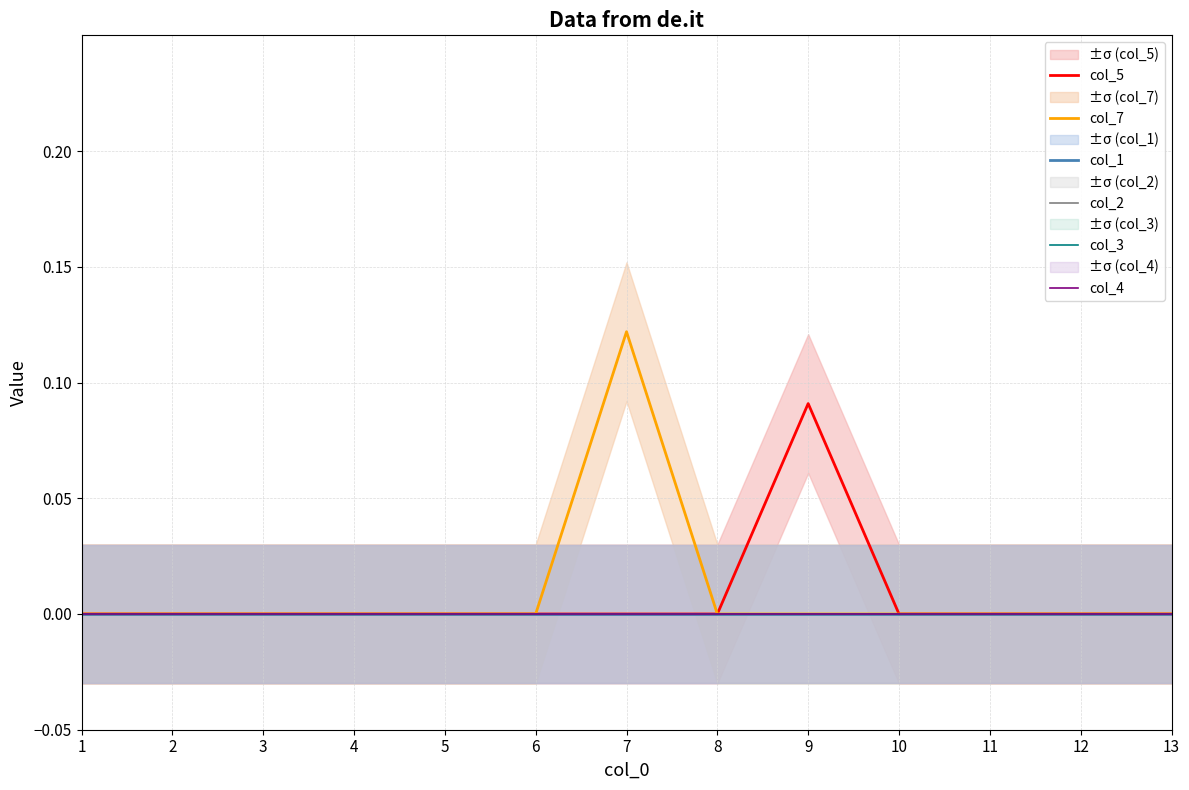

How many lines are shown in the chart?

6